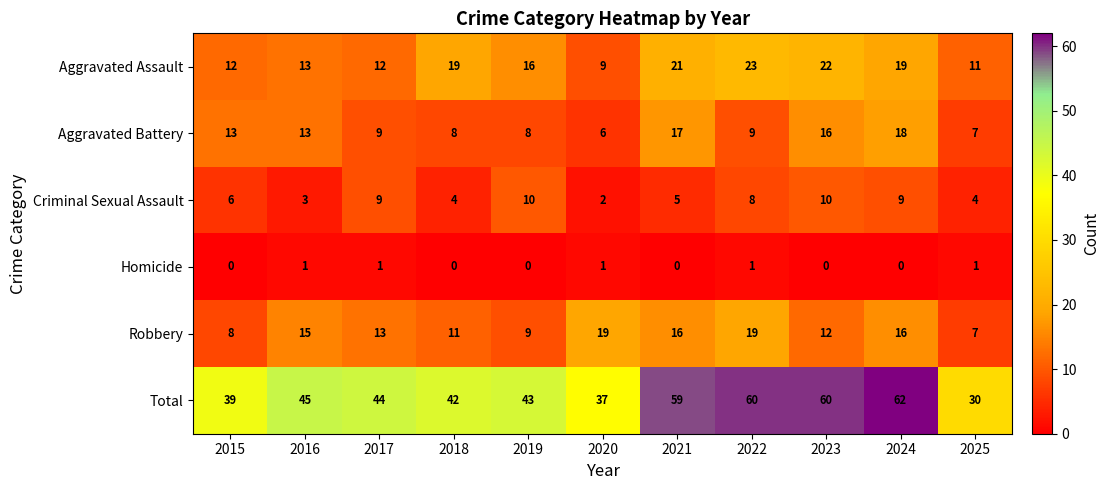

What is the sum of all Robbery values?

145